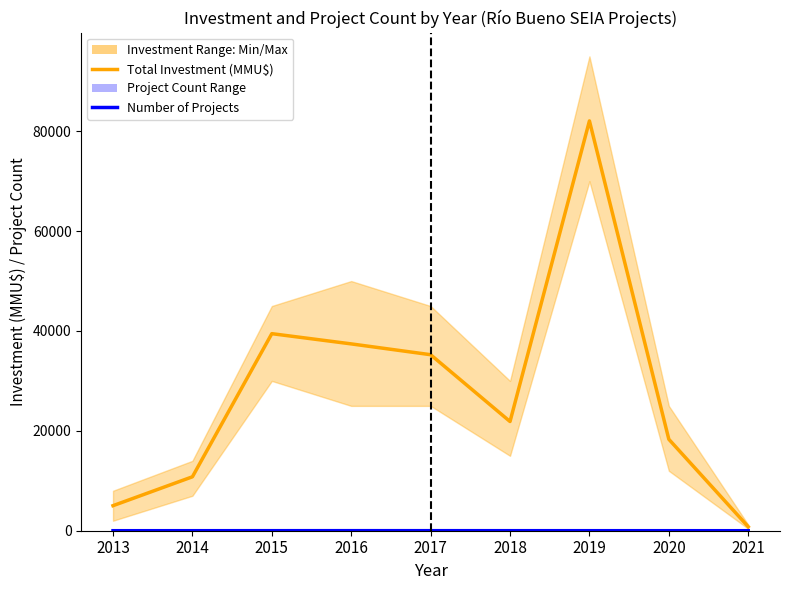

Reading left to right, what are all the values shown in this chart?

Total Investment (MMU$): 2013=5016	2014=10800	2015=39464	2016=37416	2017=35250	2018=21870	2019=82076	2020=18316	2021=800
Number of Projects: 2013=3	2014=5	2015=8	2016=12	2017=10	2018=7	2019=6	2020=4	2021=2